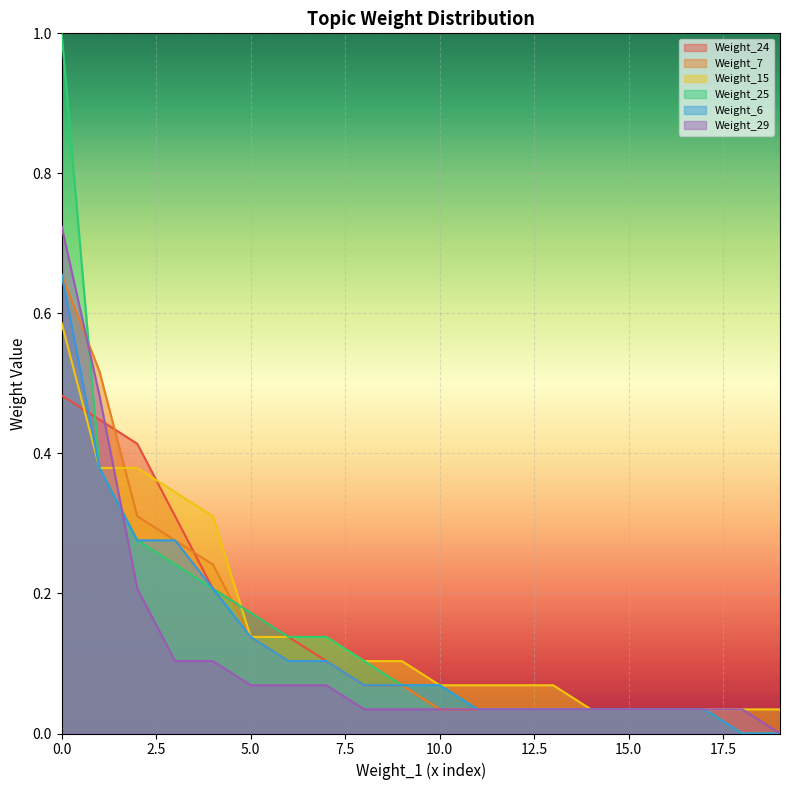

Which series has the largest range (max minus min)?

Weight_25